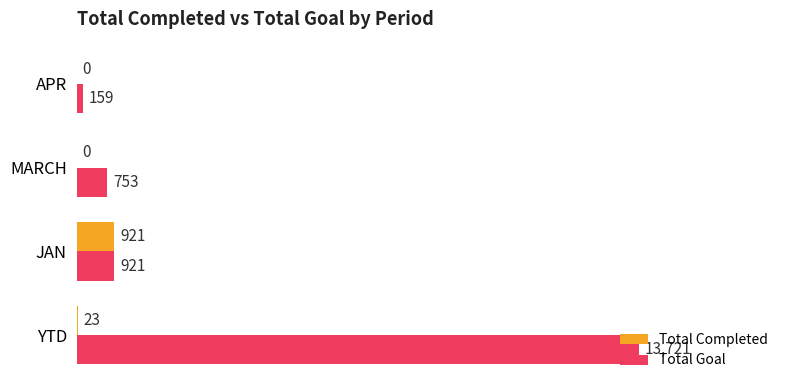

Is it true that Total Goal equals 921 at JAN?

True